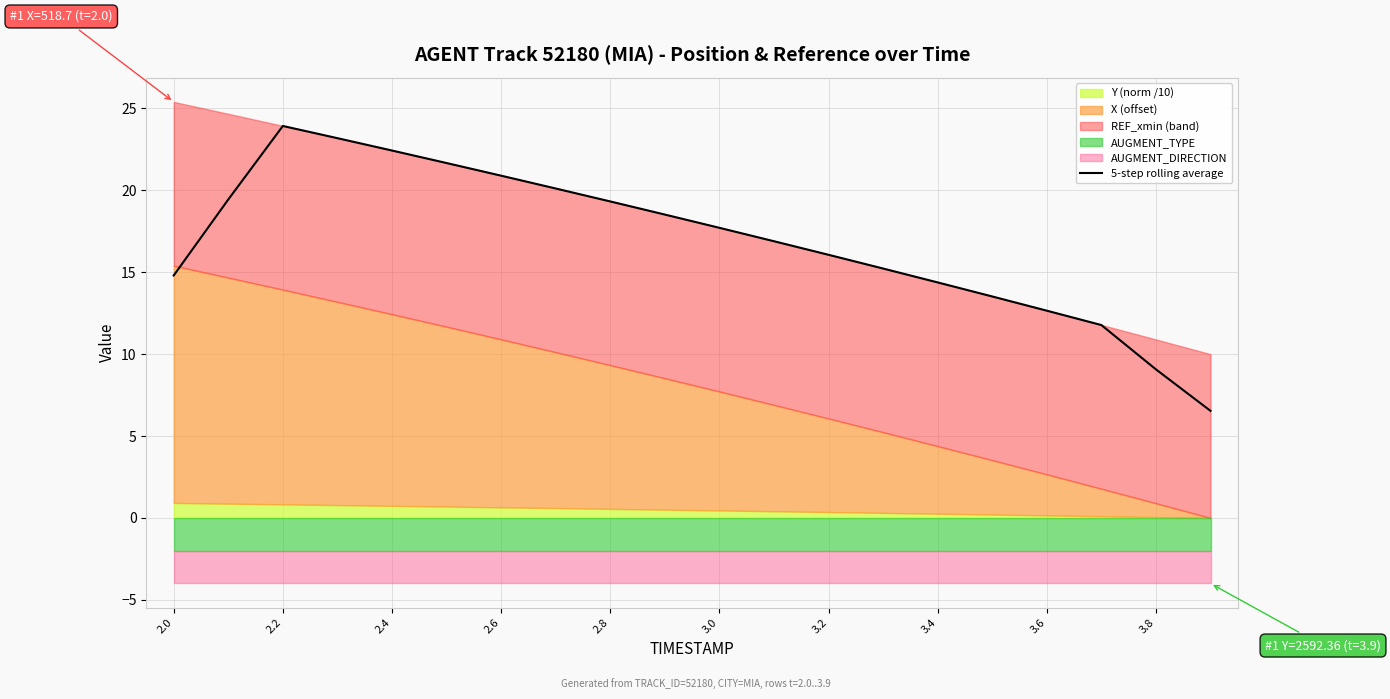

What is the minimum value for 5-step rolling average?

6.5